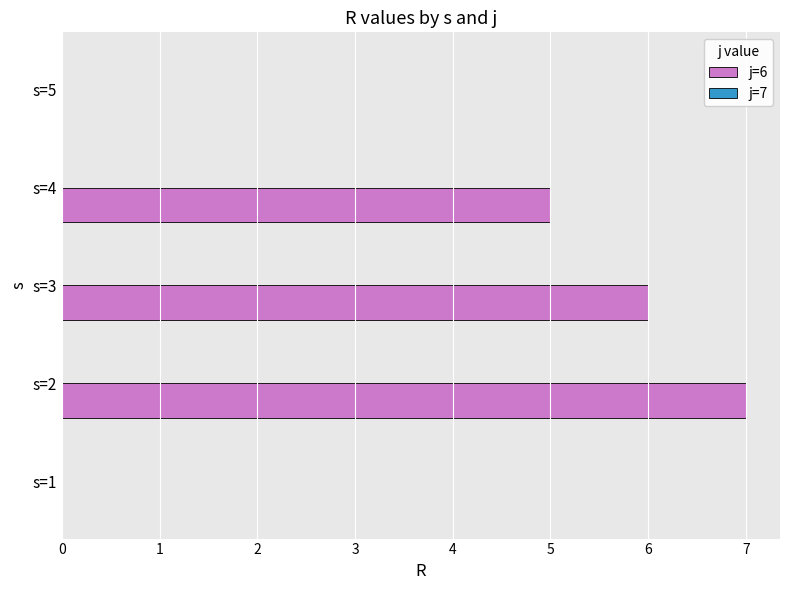

Reading bottom to top, extract all data points from this chart.

s=1=0	s=2=7	s=3=6	s=4=5	s=5=0